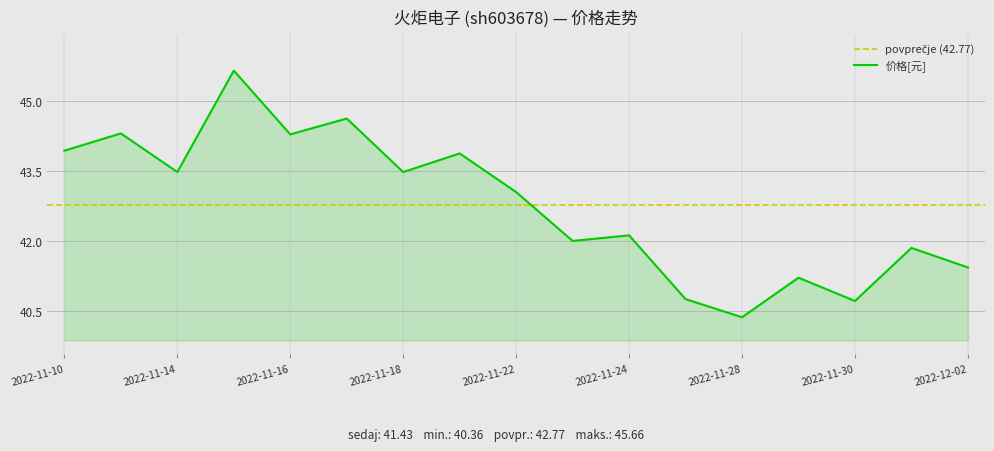

Rank the categories by value from lowest to highest.

2022-11-28, 2022-11-30, 2022-11-25, 2022-11-29, 2022-12-02, 2022-12-01, 2022-11-23, 2022-11-24, 2022-11-22, 2022-11-14, 2022-11-18, 2022-11-21, 2022-11-10, 2022-11-16, 2022-11-11, 2022-11-17, 2022-11-15